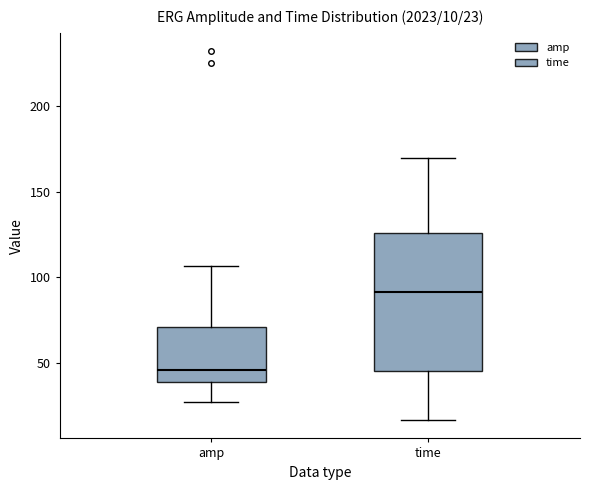

Which box has the highest median line?

time